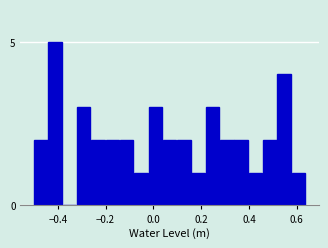

Around what value on the x-axis is the tallest bar? Give the approximate position of its centre, as read against the axis.

-0.42